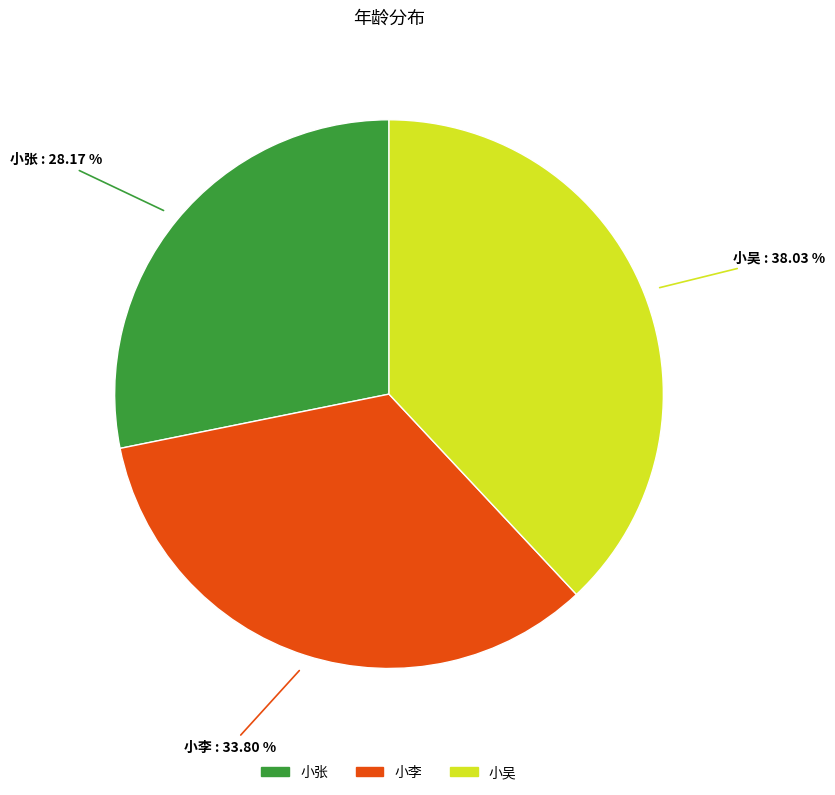

Which category has the smallest portion of the pie?

小张